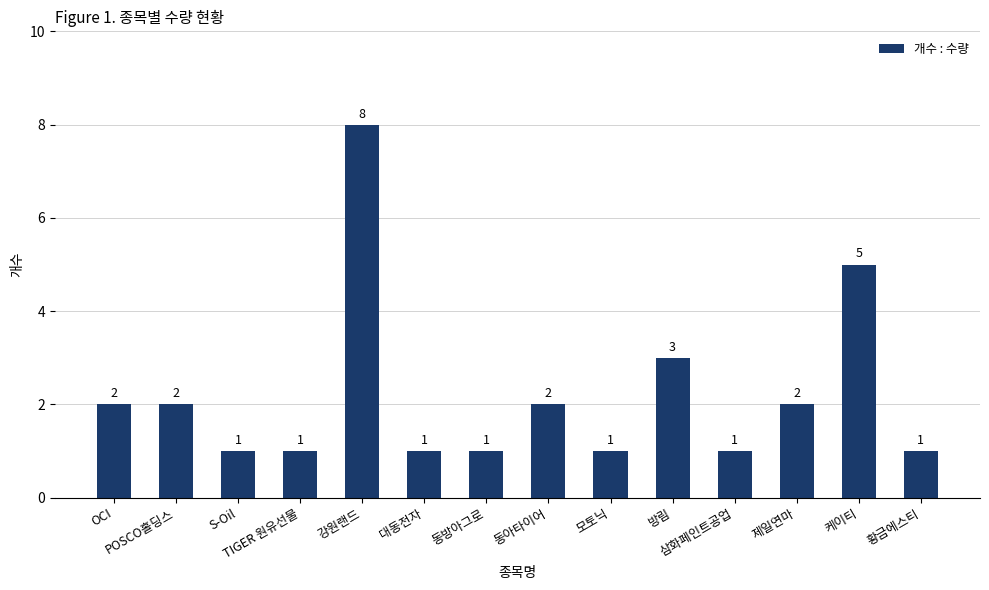

Where is the data nearest to the value 4?

방림